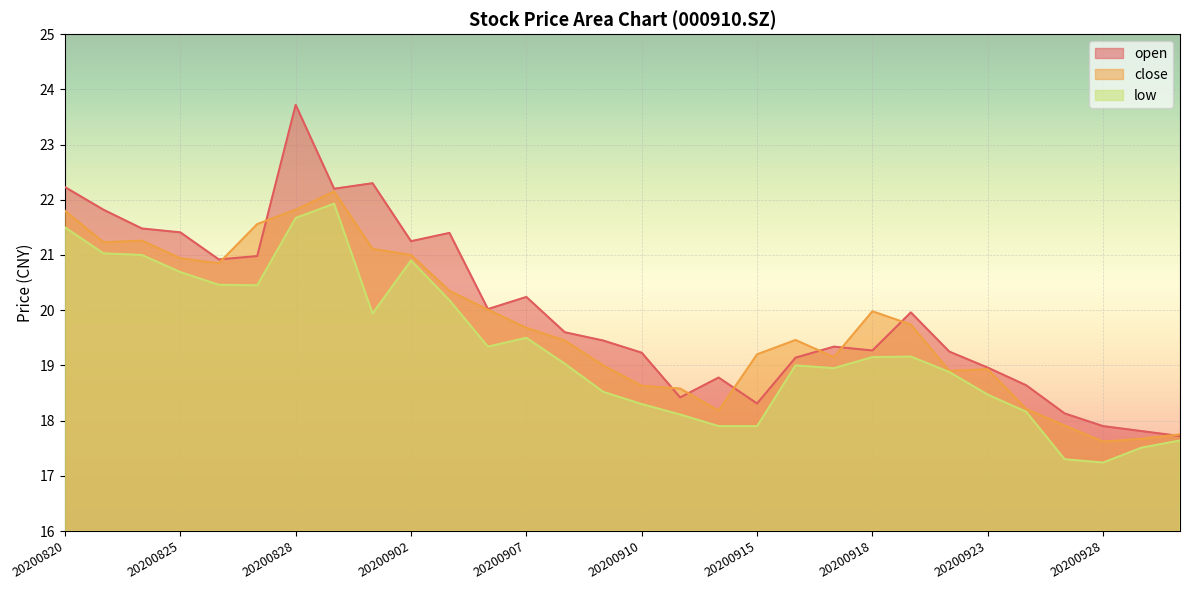

True or false: low and open cross at least once.

False